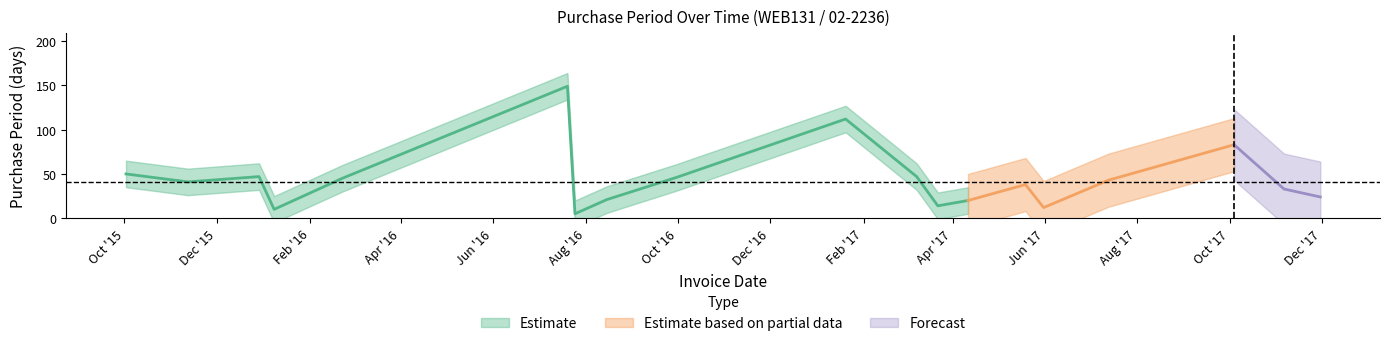

The value at 2016-07-20 is 149. True or false?

True